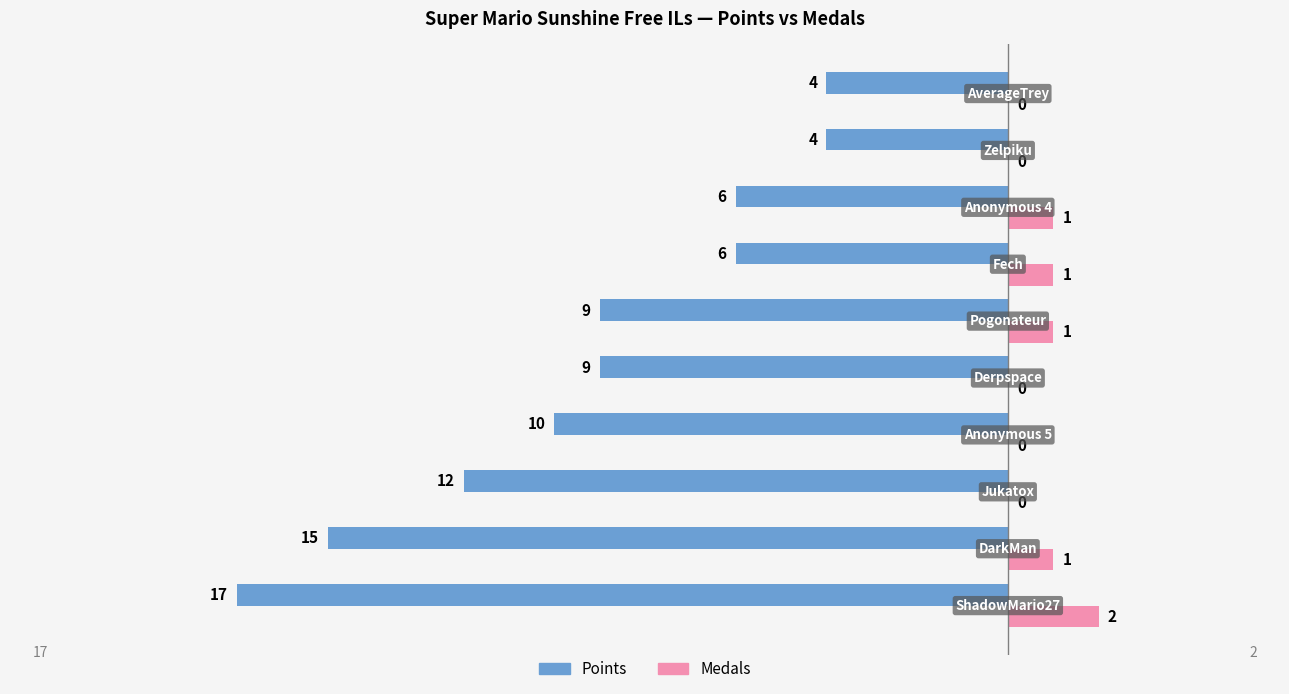

What is the average value of the Points series?

-9